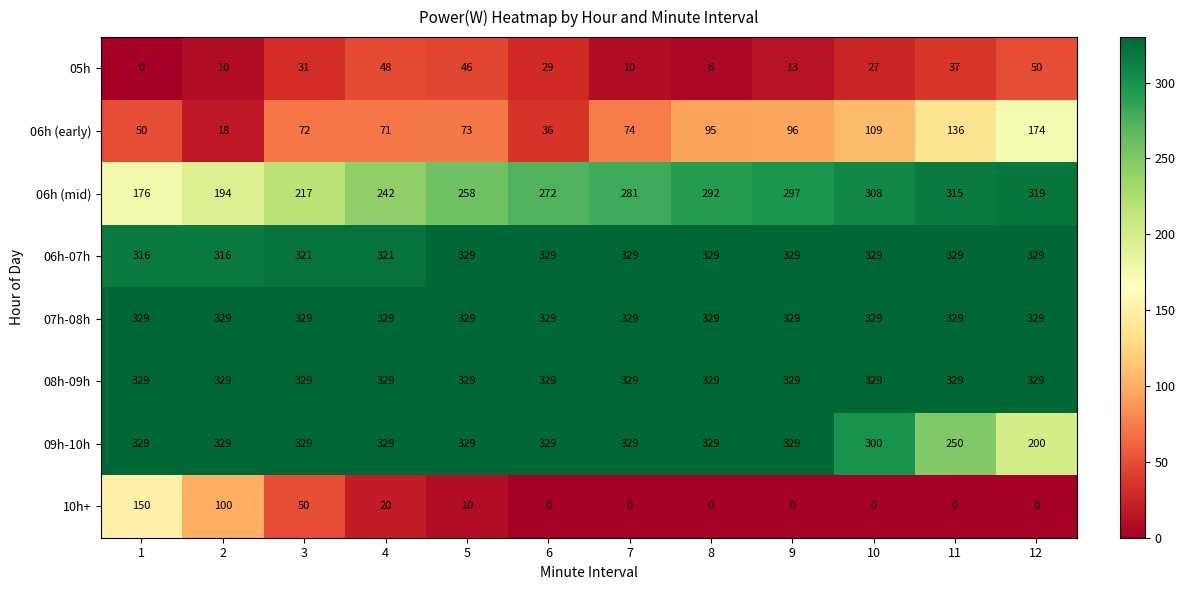

What is the total value across all series at 2?

1625